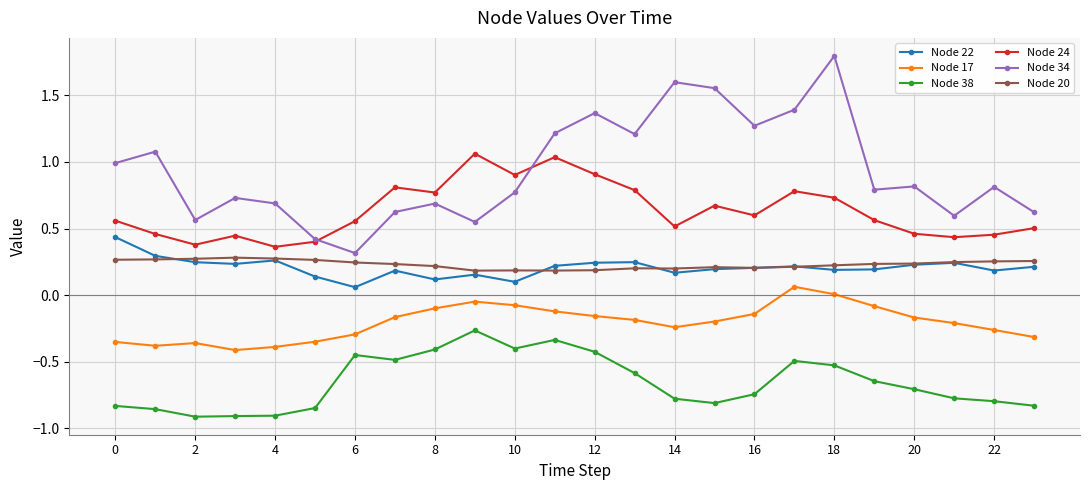

True or false: Node 20 and Node 17 cross at least once.

False